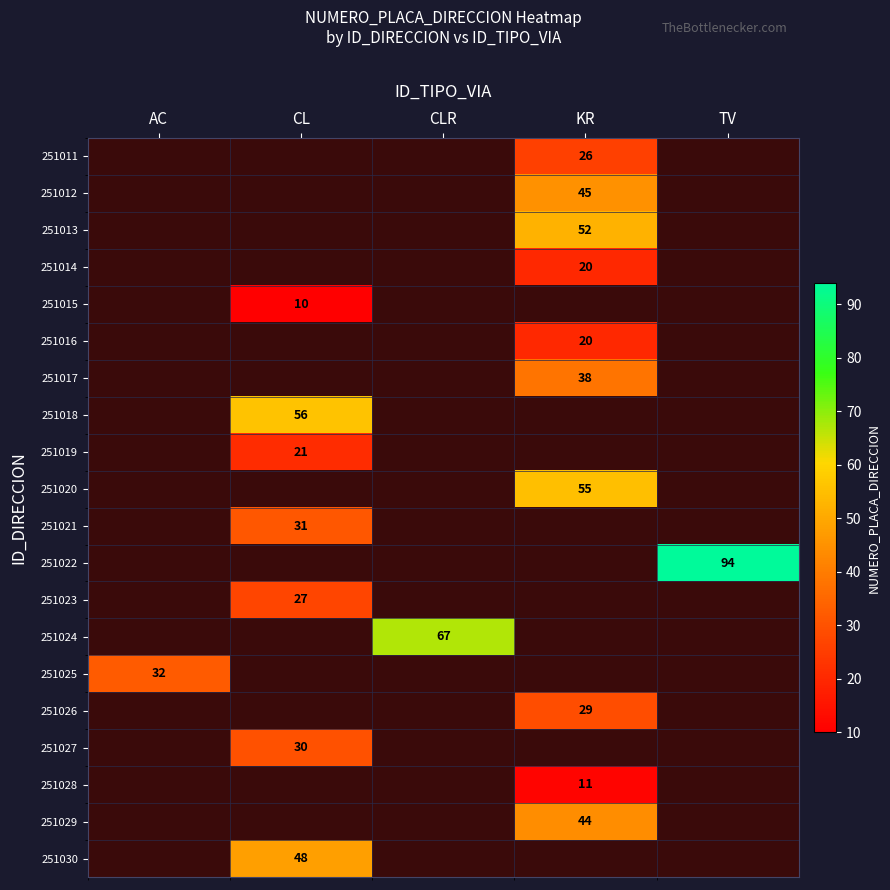

Which category has the highest value across all series?

TV